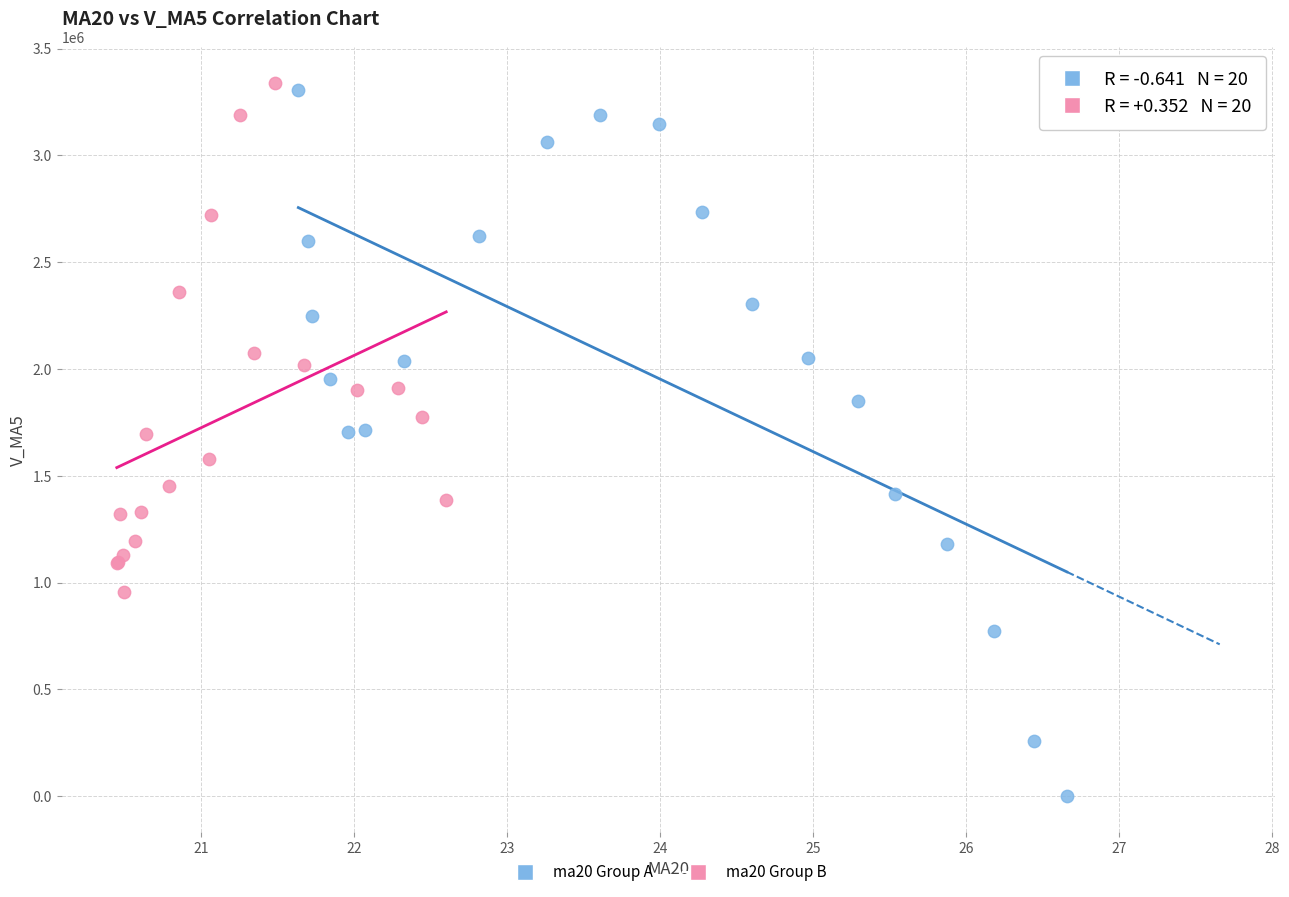

Which series contains the lowest Y value?

ma20 Group A